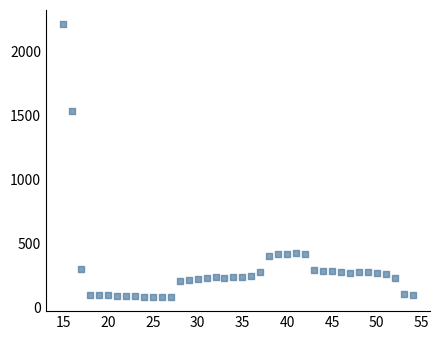

What Y value in the scatter plot is closest to 1144?

1529.5